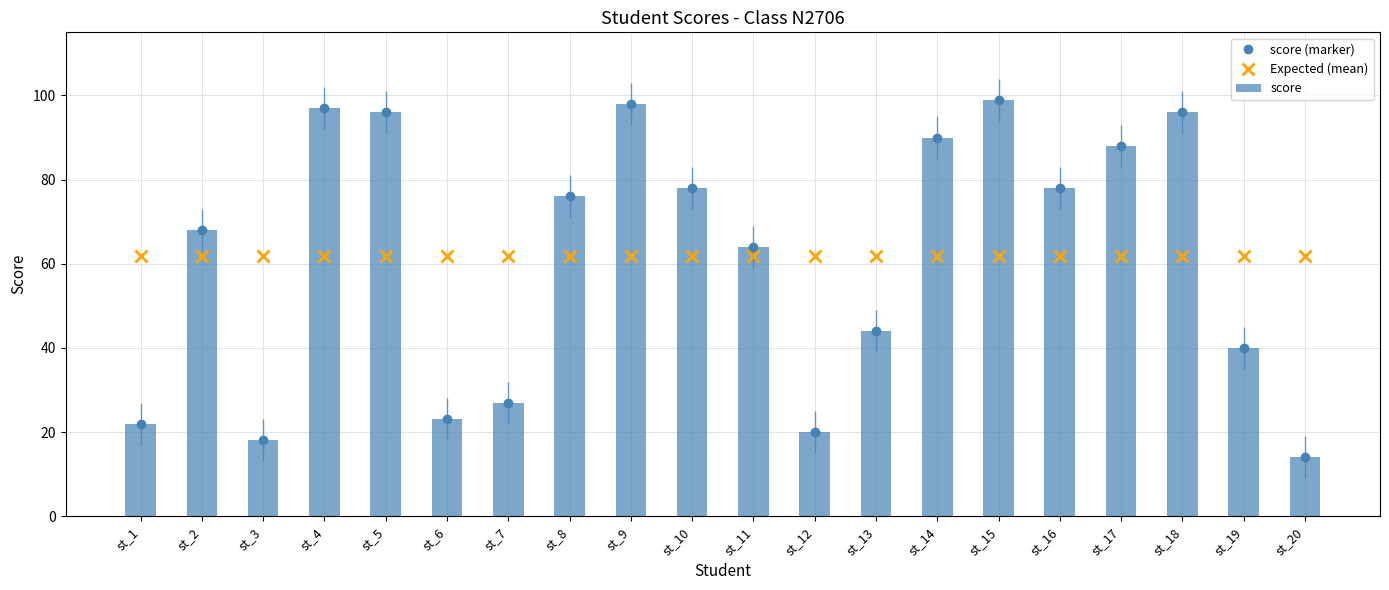

True or false: Expected (mean) has a value of 107.2 at st_10.

False